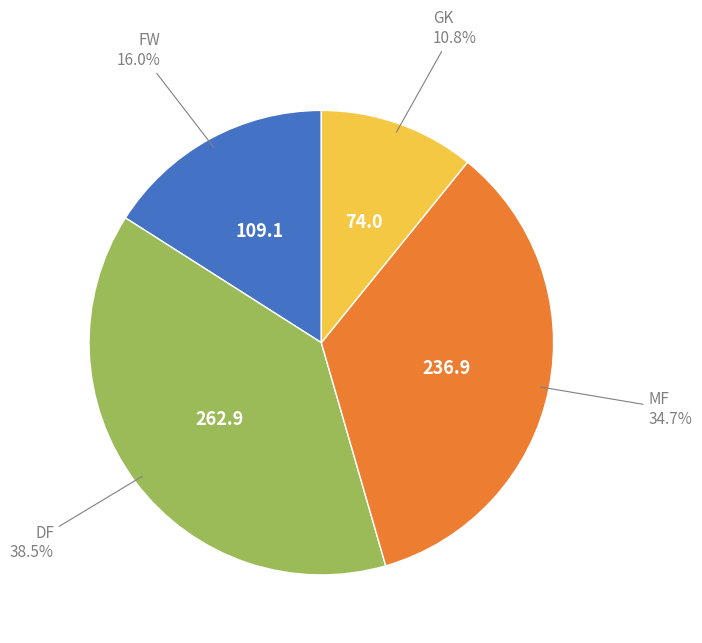

Does any single category account for the majority?

No